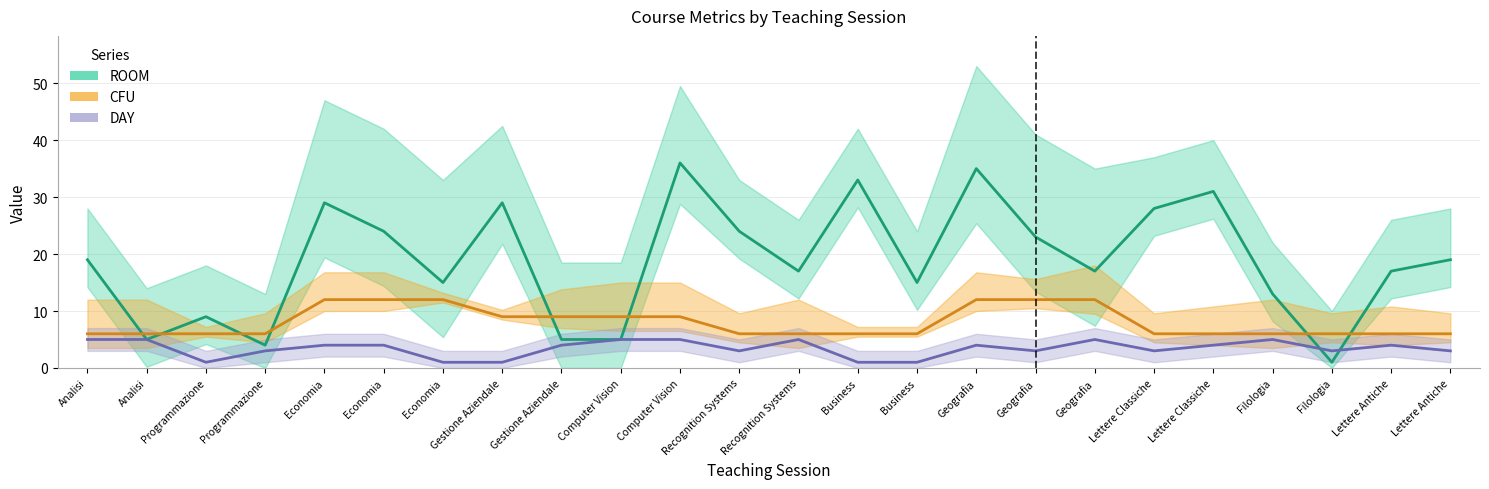

Is the value of CFU at Business greater than the value of DAY at Economia?

Yes